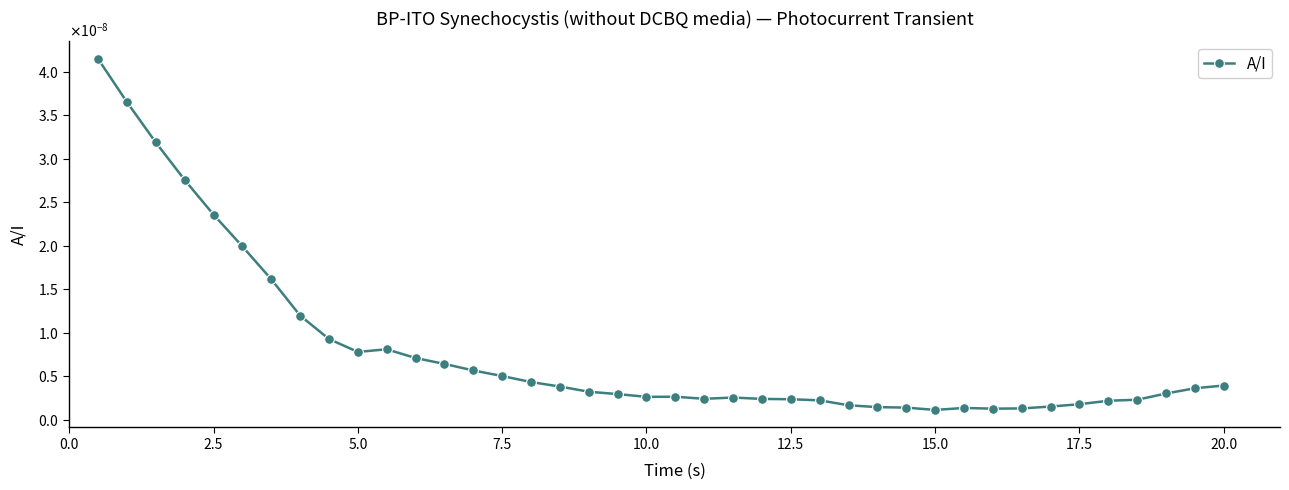

How many points are higher than both their immediate neighbors (excluding endpoints)?

4